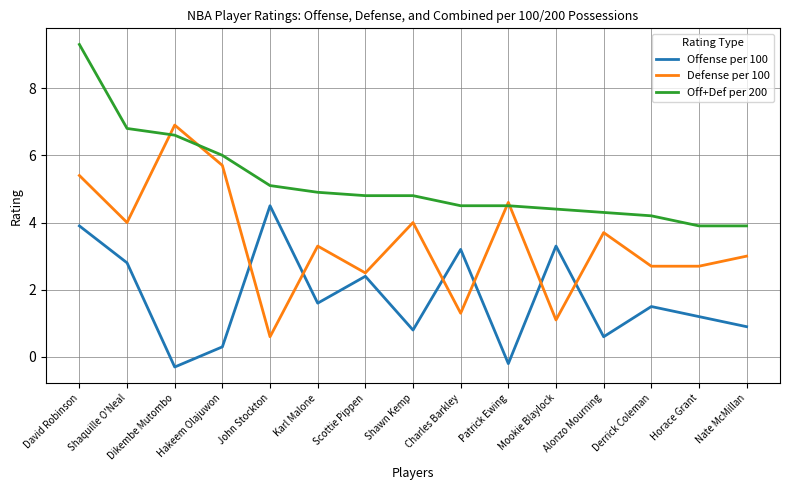

What is the sum of the Defense per 100 values at Shaquille O'Neal and Dikembe Mutombo?

10.9